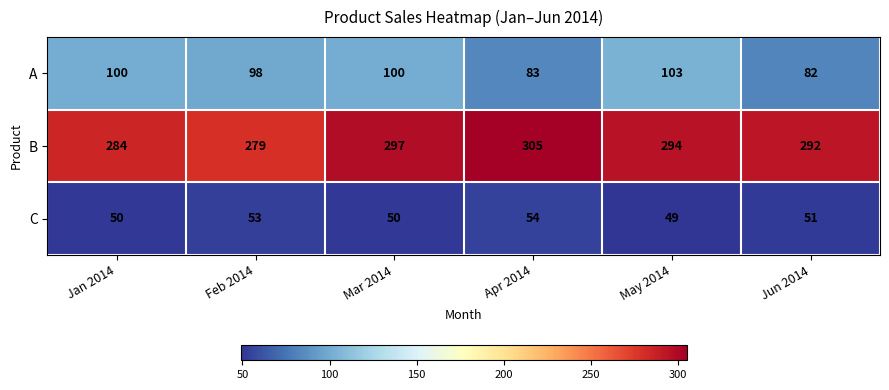

Rank the series at Feb 2014 from lowest to highest value.

C, A, B